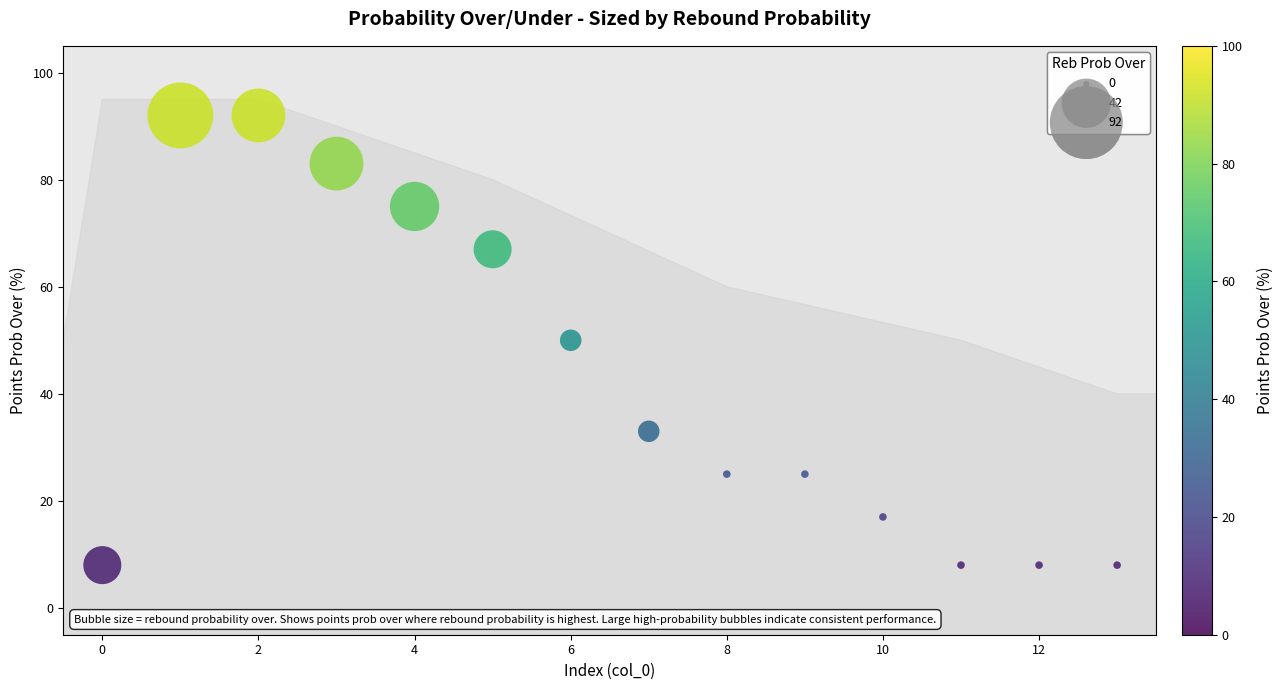

What is the range of Y values (max minus min)?

84